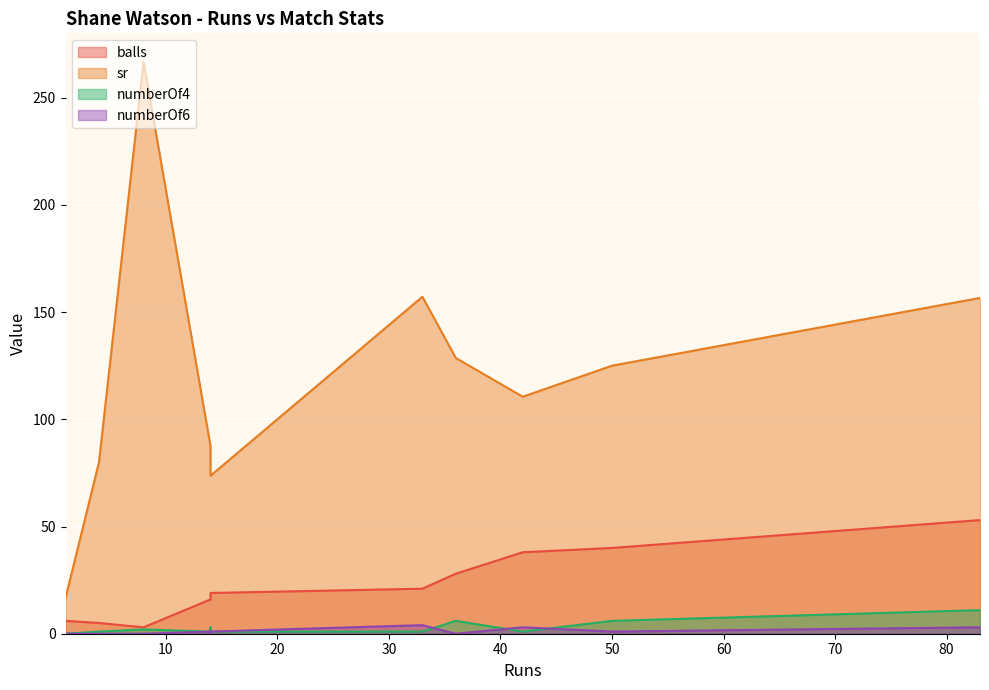

The numberOf4 series shows 1.0 at 33. True or false?

True